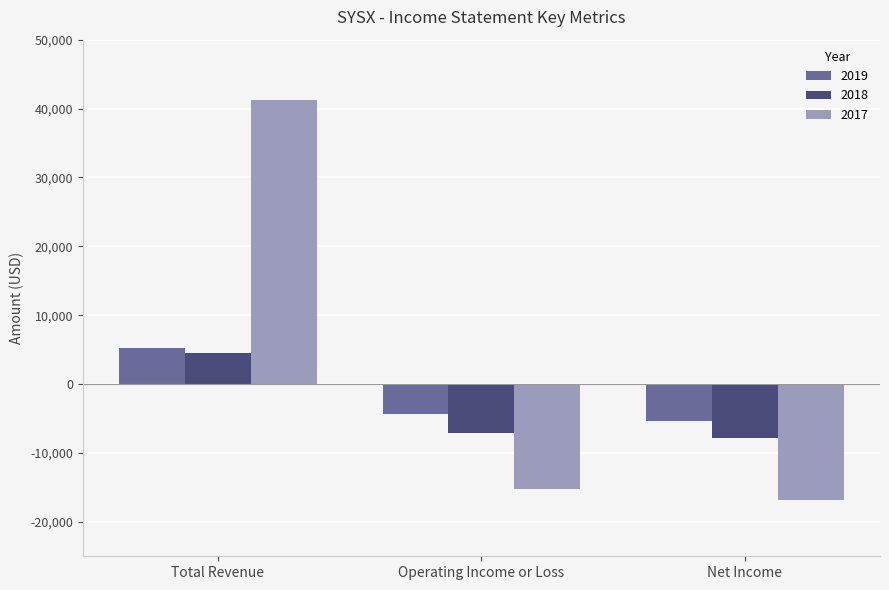

Reading left to right, transcribe all the data shown in this chart.

2019: Total Revenue=5300	Operating Income or Loss=-4300	Net Income=-5400
2018: Total Revenue=4500	Operating Income or Loss=-7100	Net Income=-7900
2017: Total Revenue=41200	Operating Income or Loss=-15300	Net Income=-16900